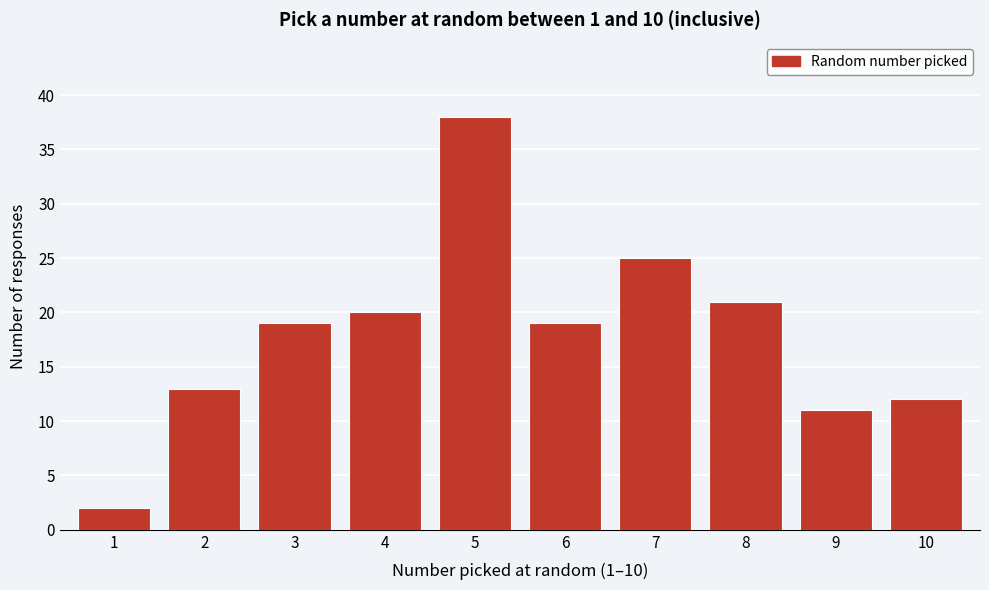

Reading left to right, transcribe all the data shown in this chart.

1=2	2=13	3=19	4=20	5=38	6=19	7=25	8=21	9=11	10=12